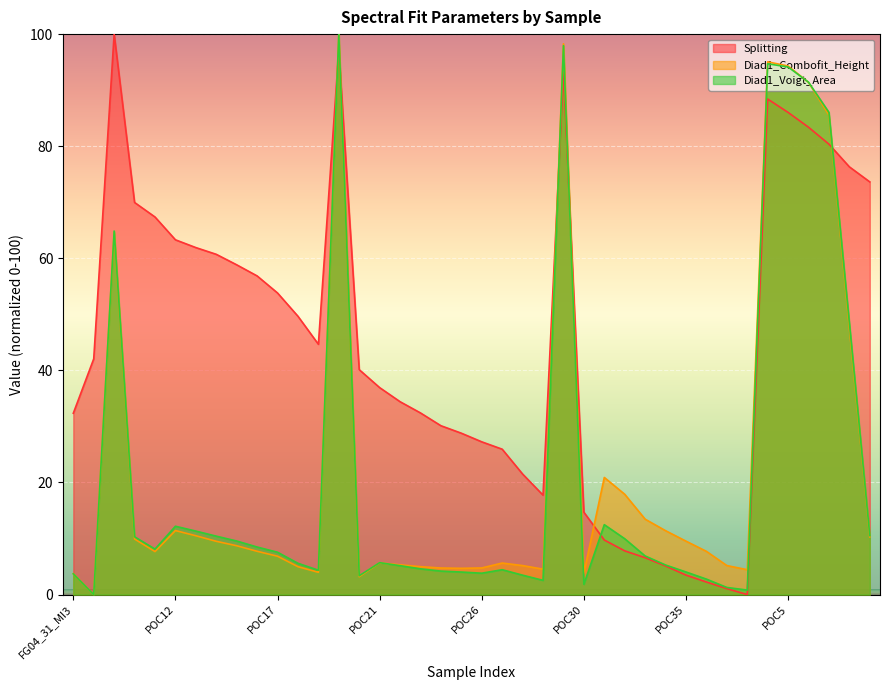

How many values in Diad1_Combofit_Height are above zero?

39